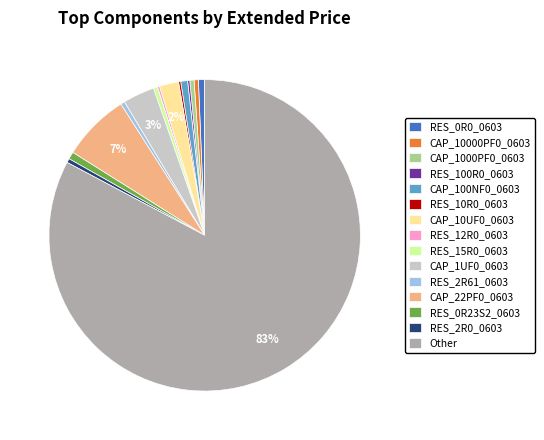

To the nearest percent, what percentage of the pie is CAP_100NF0_0603?

1%